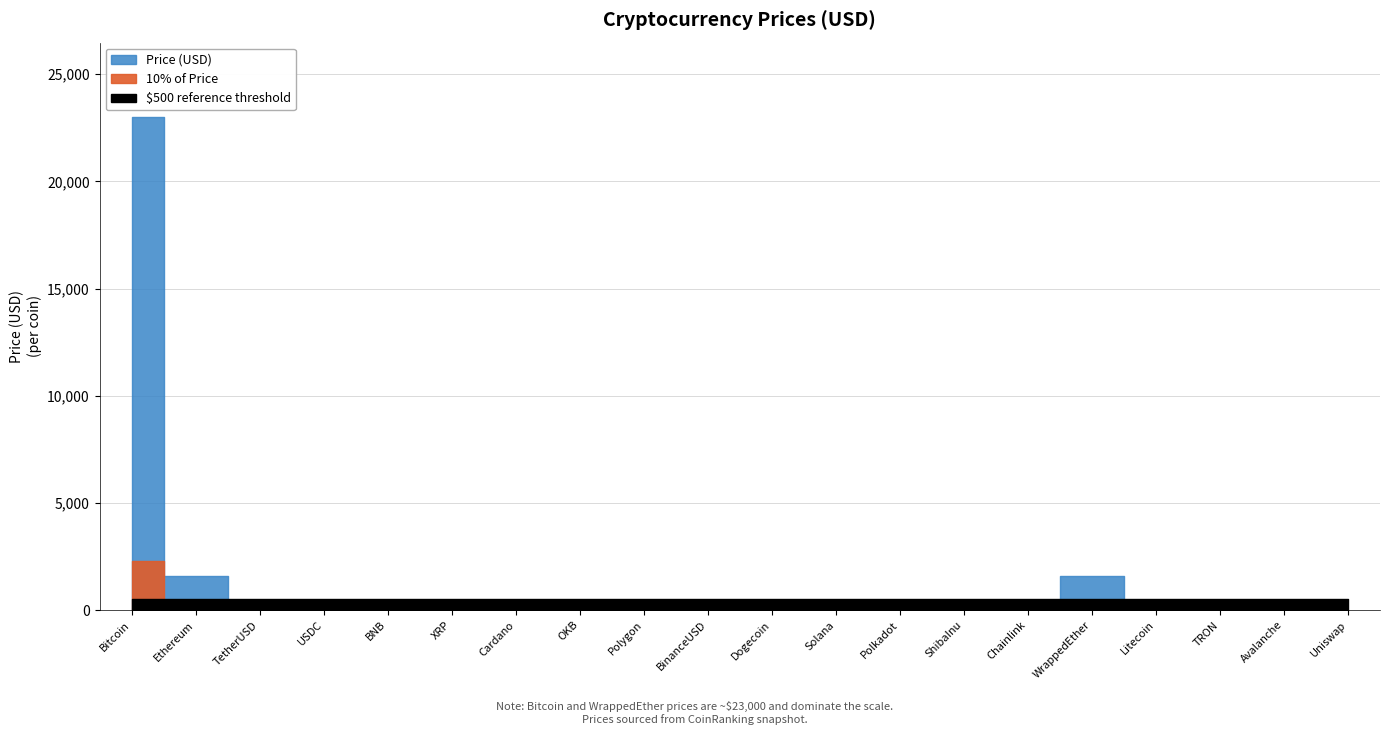

What is the label of the 7th point from the right?

ShibaInu